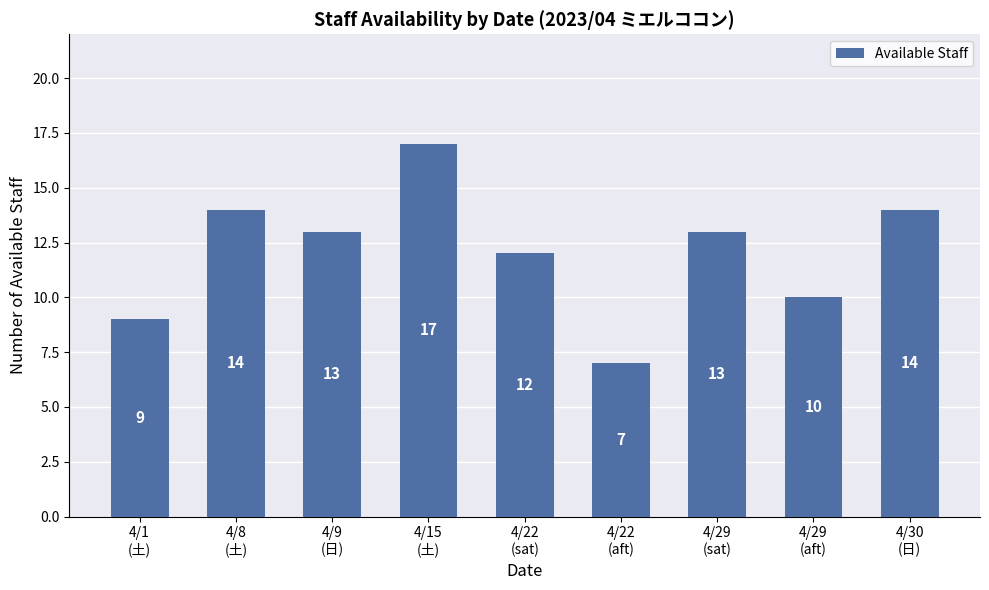

How many values are between 10 and 14?

6